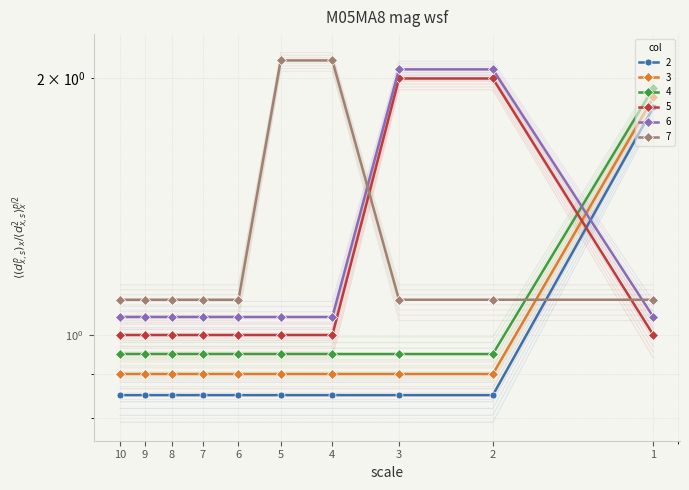

What is the maximum value for 7?

2.0